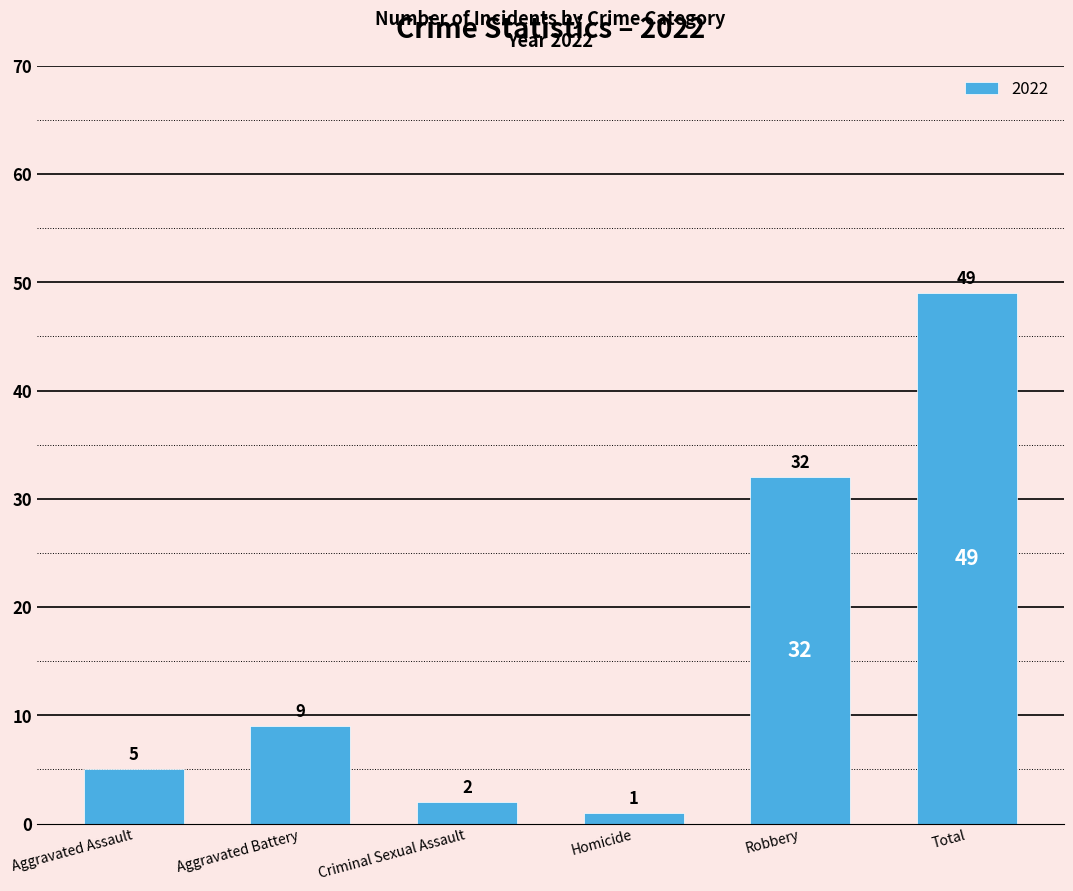

Reading left to right, what are all the values shown in this chart?

Aggravated Assault=5	Aggravated Battery=9	Criminal Sexual Assault=2	Homicide=1	Robbery=32	Total=49